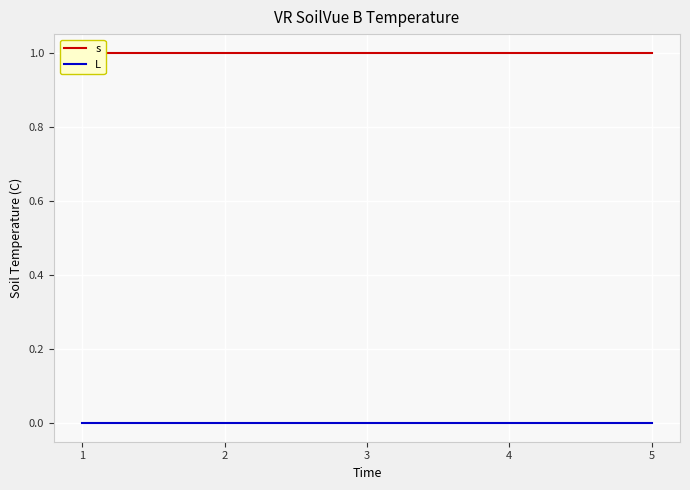

Reading right to left, extract all data points from this chart.

s: 5=1	4=1	3=1	2=1	1=1
L: 5=0	4=0	3=0	2=0	1=0